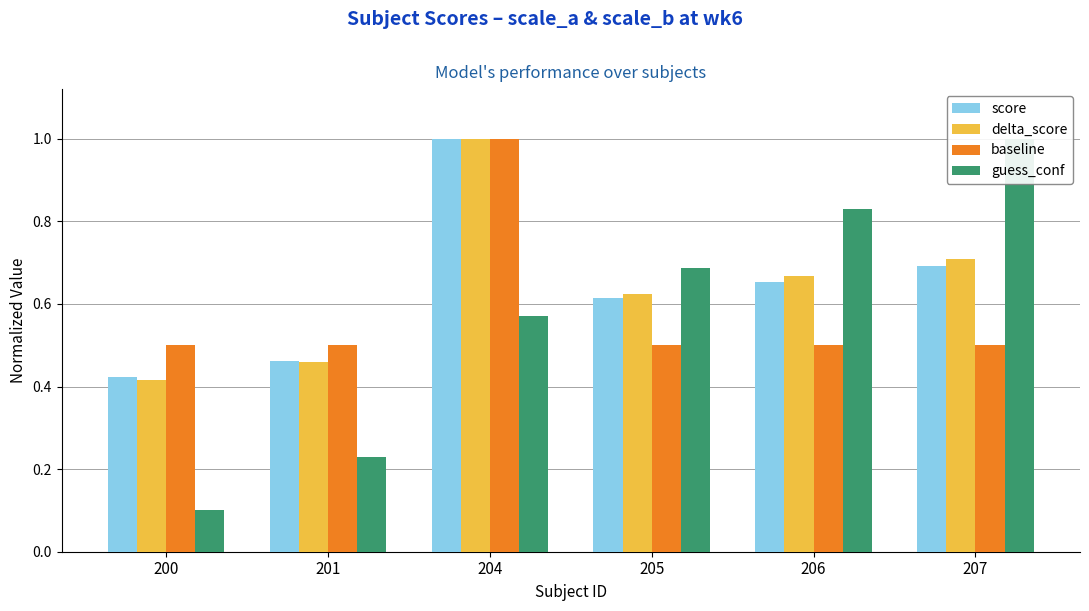

Rank the series at 204 from lowest to highest value.

guess_conf, score, delta_score, baseline